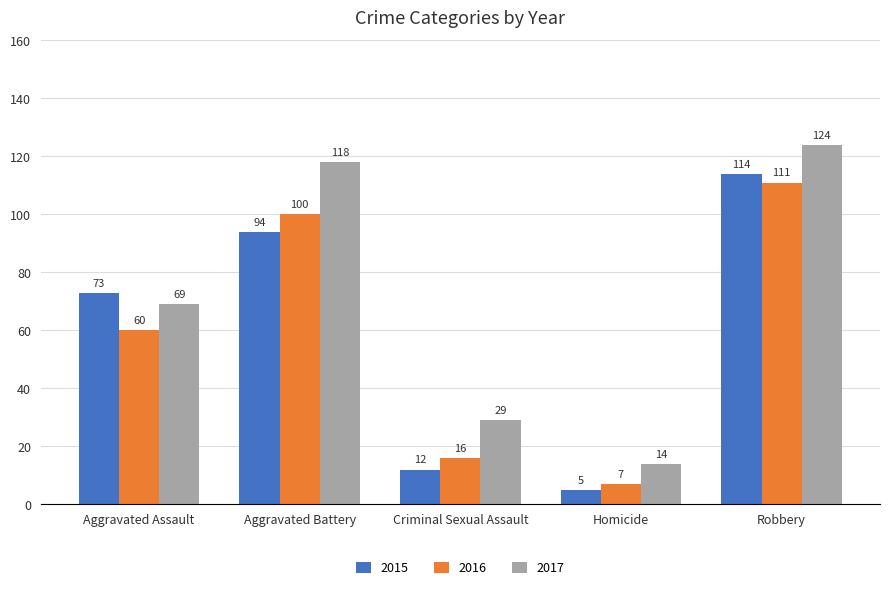

Reading left to right, what are all the values shown in this chart?

2015: Aggravated Assault=73	Aggravated Battery=94	Criminal Sexual Assault=12	Homicide=5	Robbery=114
2016: Aggravated Assault=60	Aggravated Battery=100	Criminal Sexual Assault=16	Homicide=7	Robbery=111
2017: Aggravated Assault=69	Aggravated Battery=118	Criminal Sexual Assault=29	Homicide=14	Robbery=124